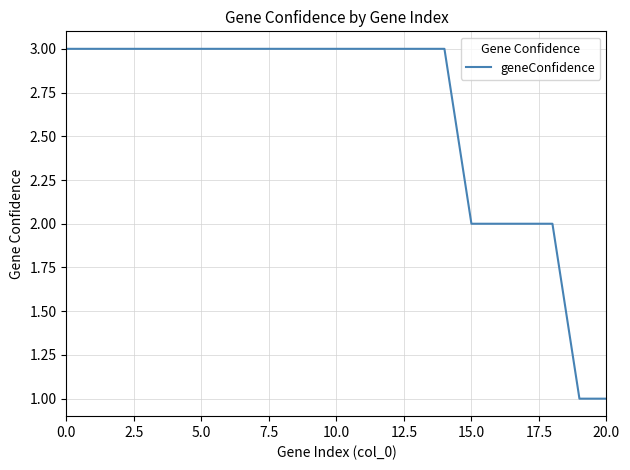

Reading right to left, list all the values displayed in this chart.

1	1	2	2	2	2	3	3	3	3	3	3	3	3	3	3	3	3	3	3	3